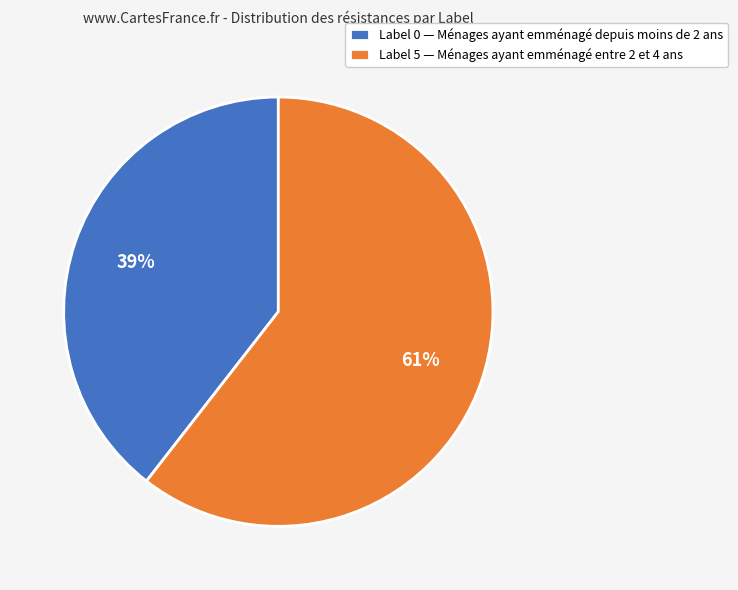

How many segments does this pie chart have?

2